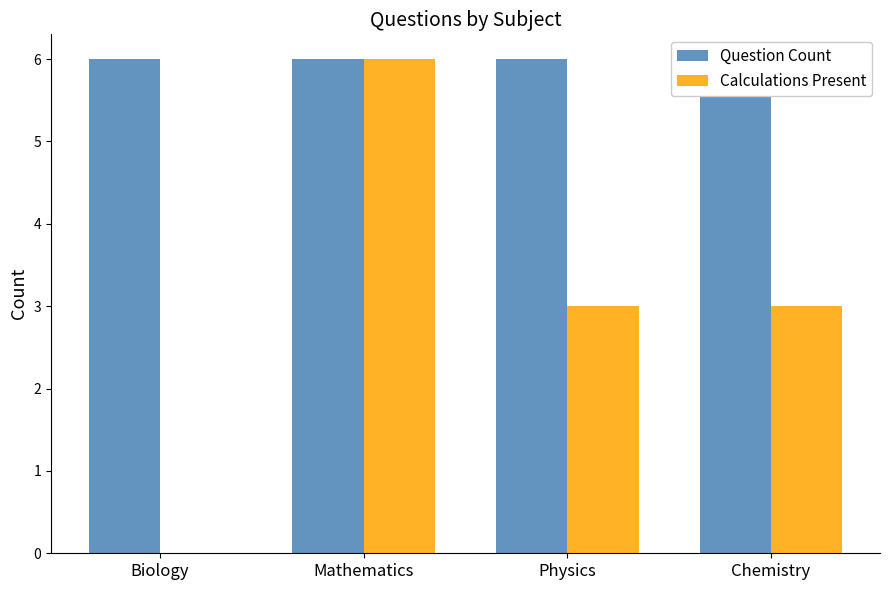

What is the difference between the highest and lowest values at Biology?

6